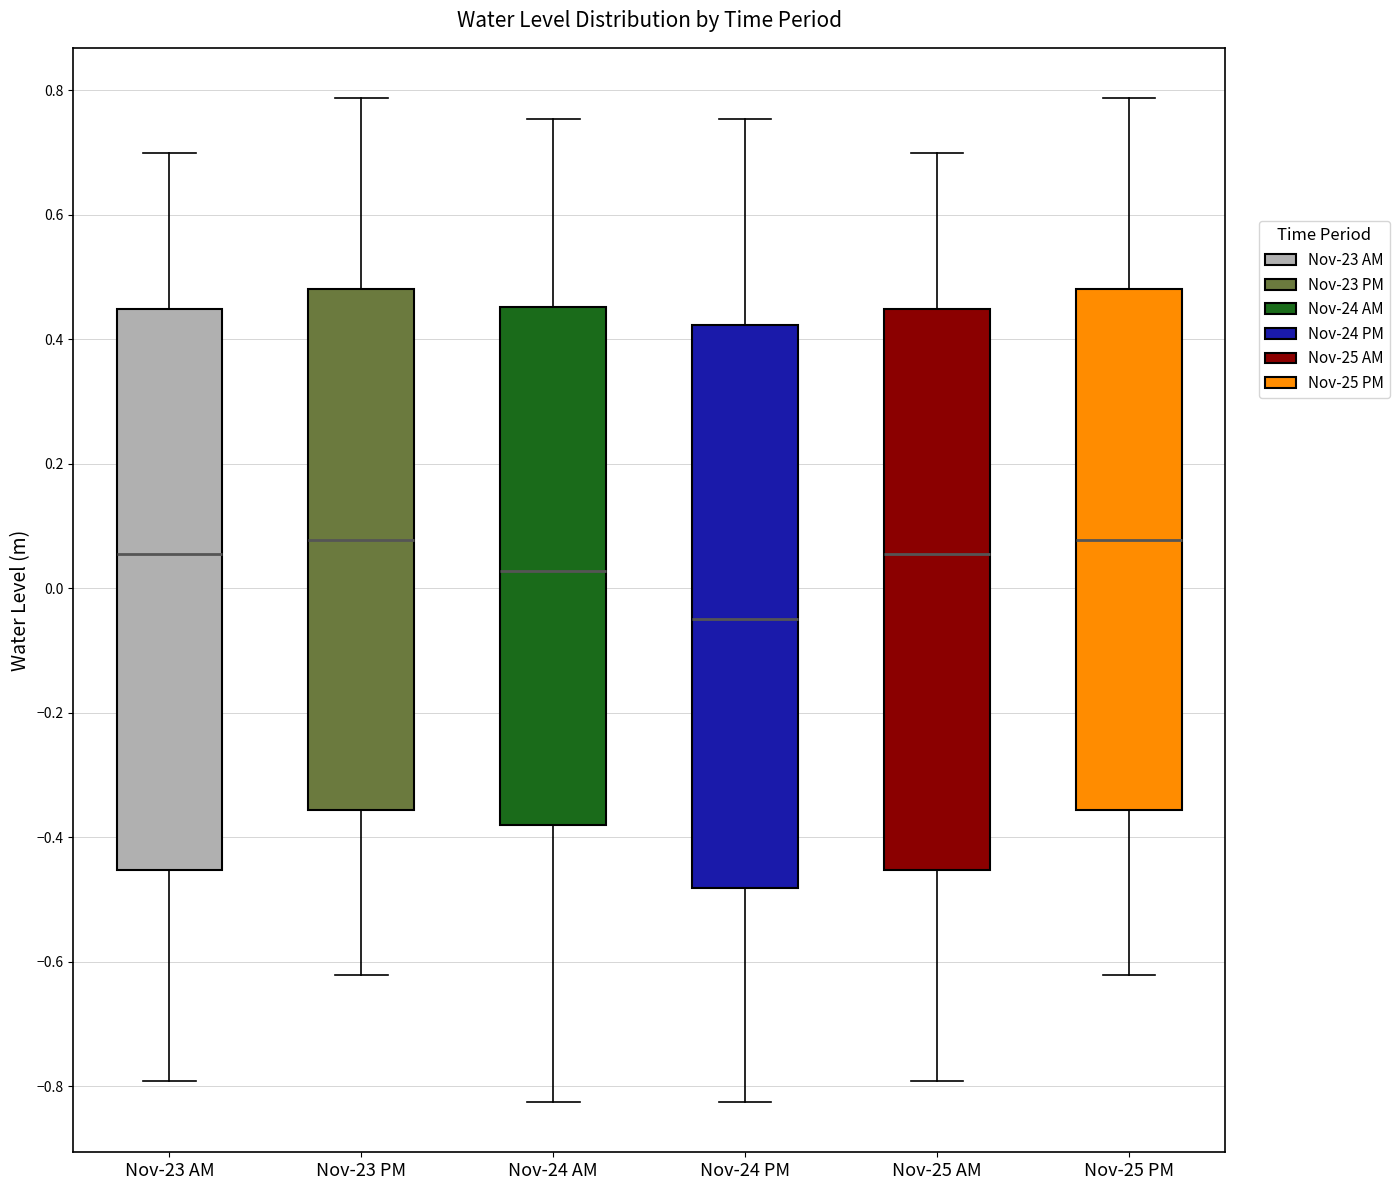

Where does the lower whisker of the box for Nov-25 PM end on the y-axis? The values are not printed on the chart, so give them approximately, as read against the axis.

-0.62